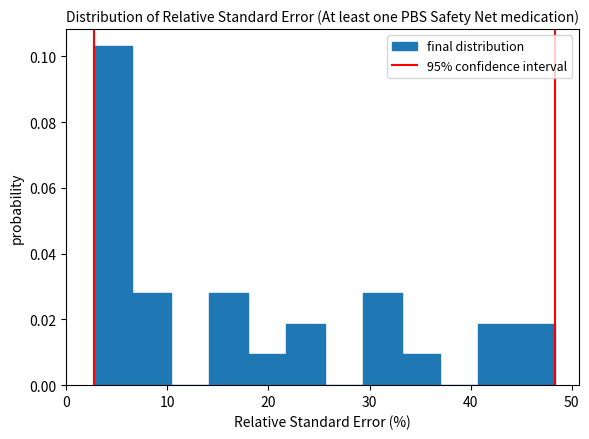

Read against the x-axis, roughly where is the centre of the tallest bar?

5